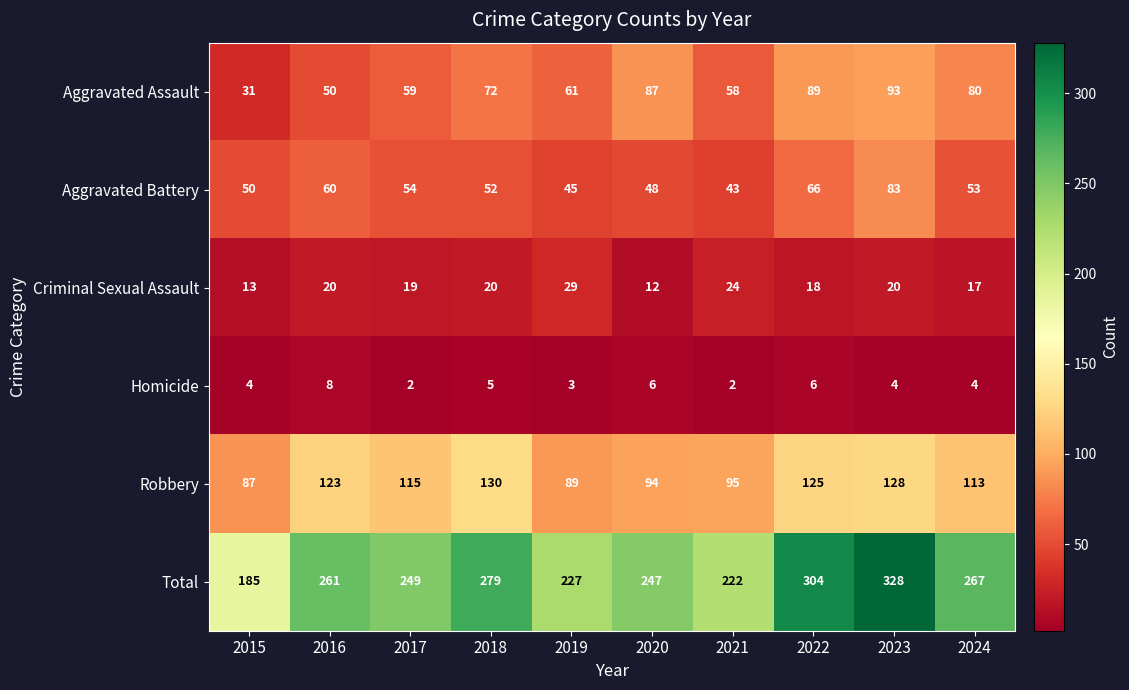

What is the total value across all series at 2021?

444